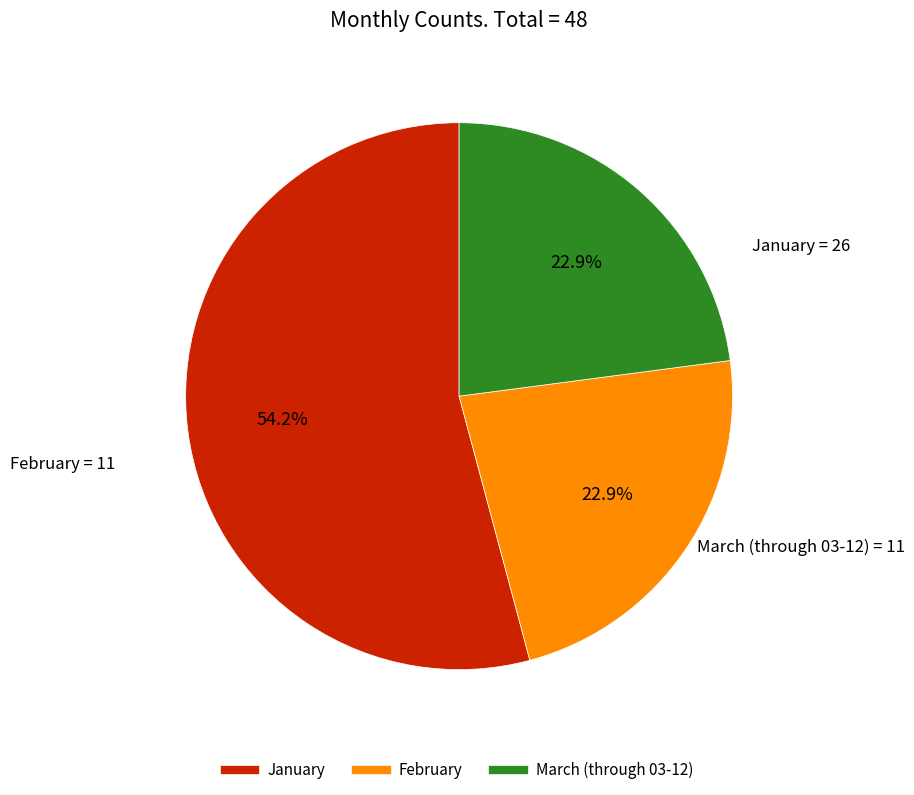

Is there a majority slice in this chart?

Yes